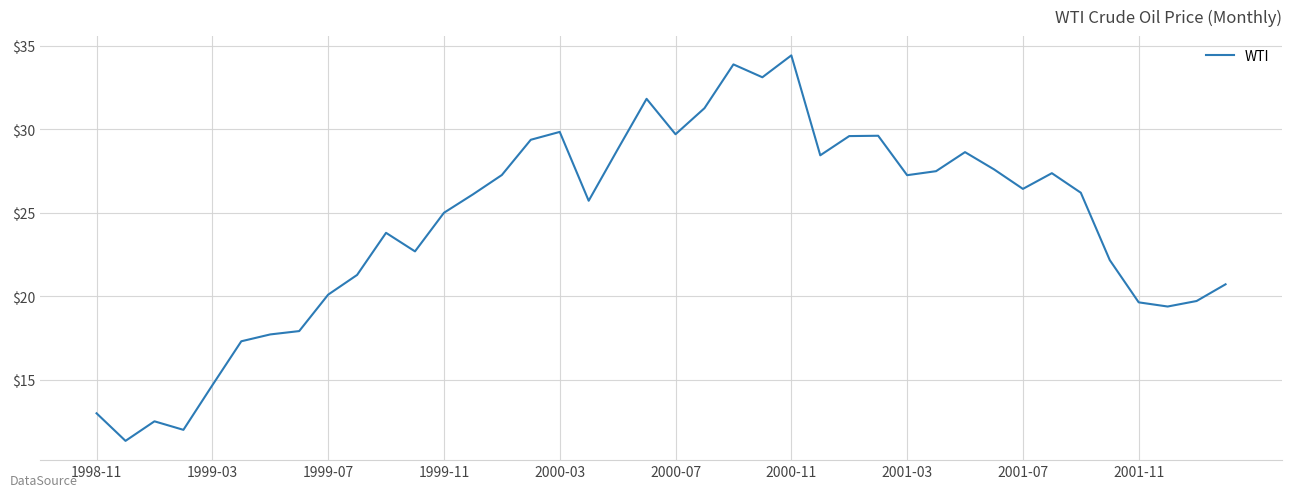

Is this an area chart (filled region under the line)?

No